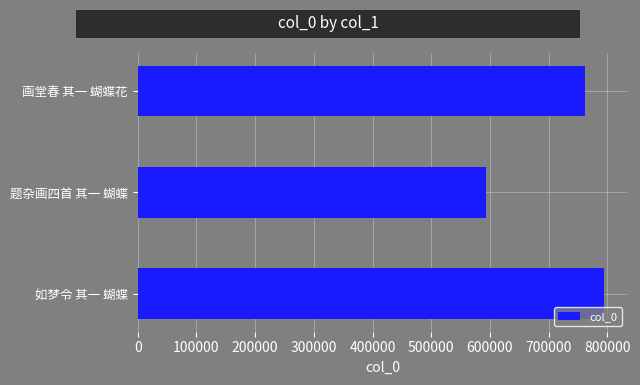

Reading bottom to top, transcribe all the data shown in this chart.

794436	593960	762798